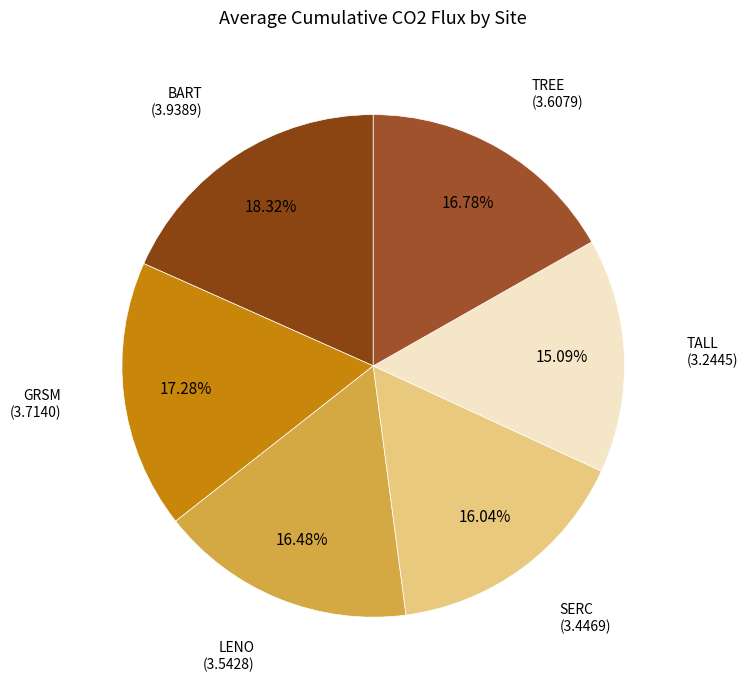

Which has a higher value, GRSM or TALL?

GRSM